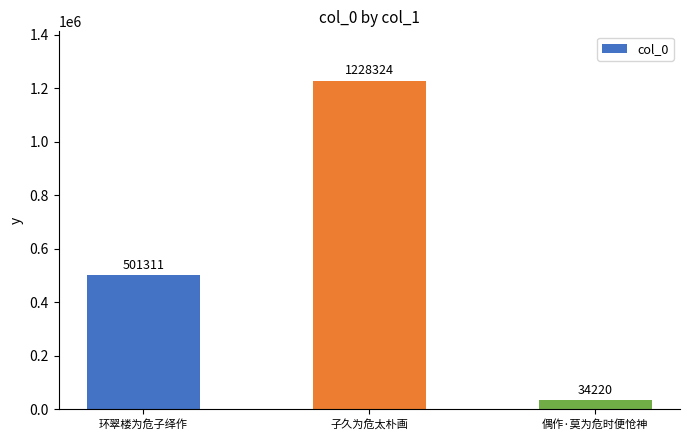

Does the chart contain any negative values?

No